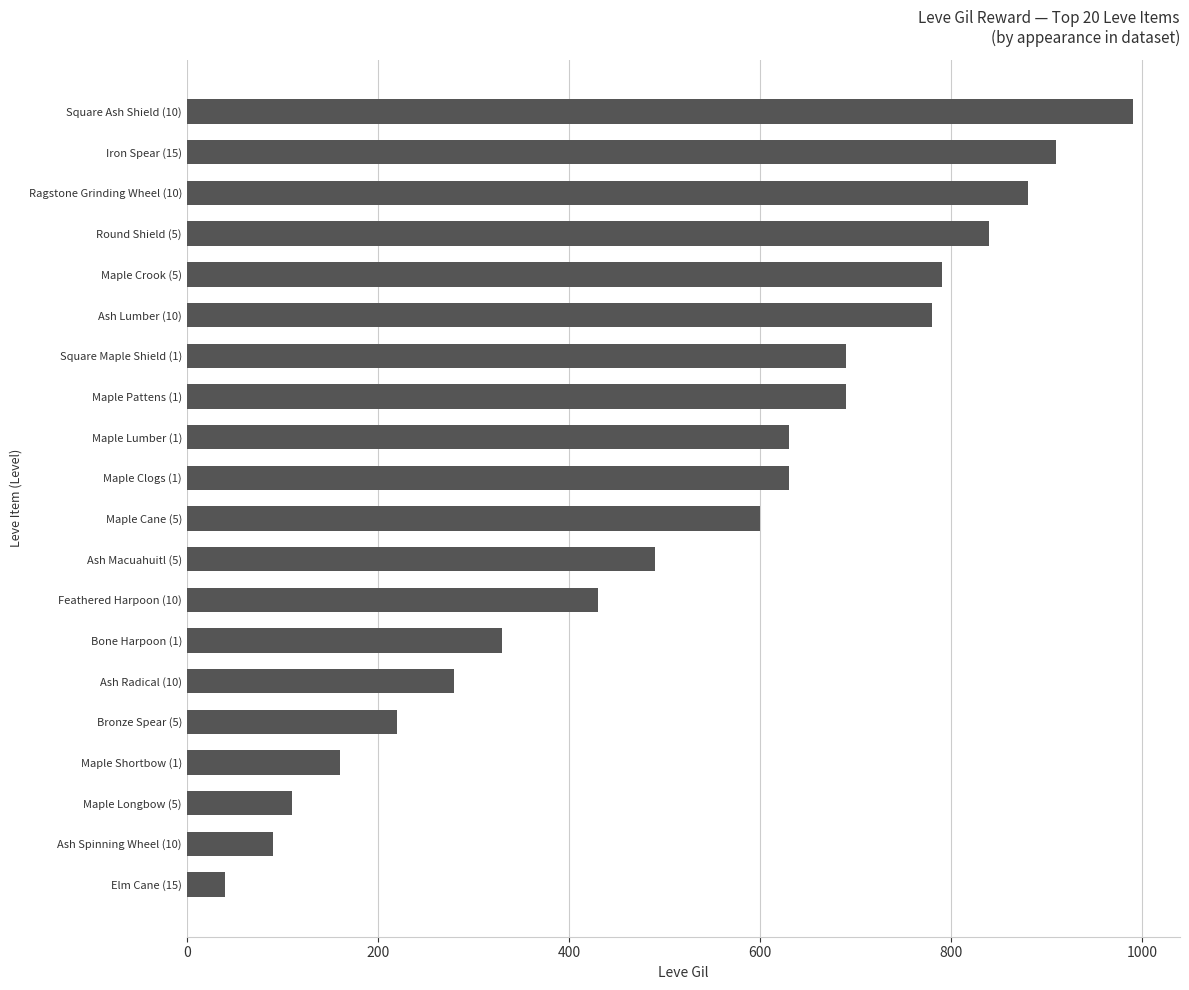

How many bars are there in total?

20